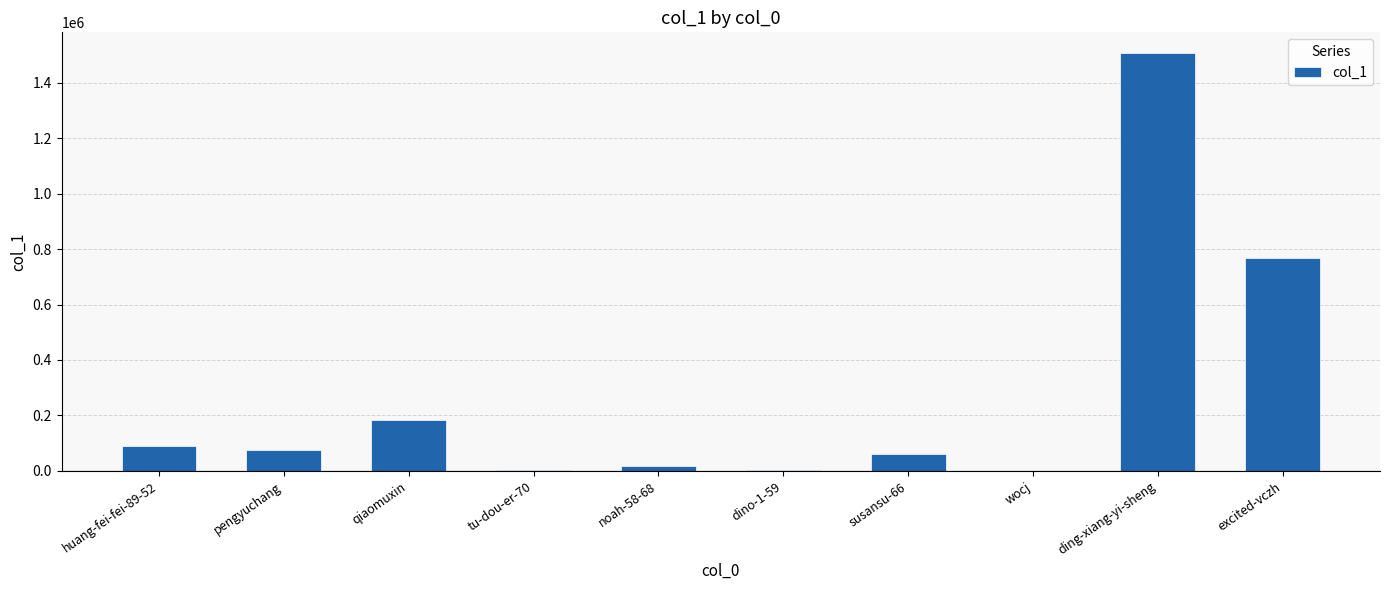

True or false: the data shows 1212557 at excited-vczh.

False